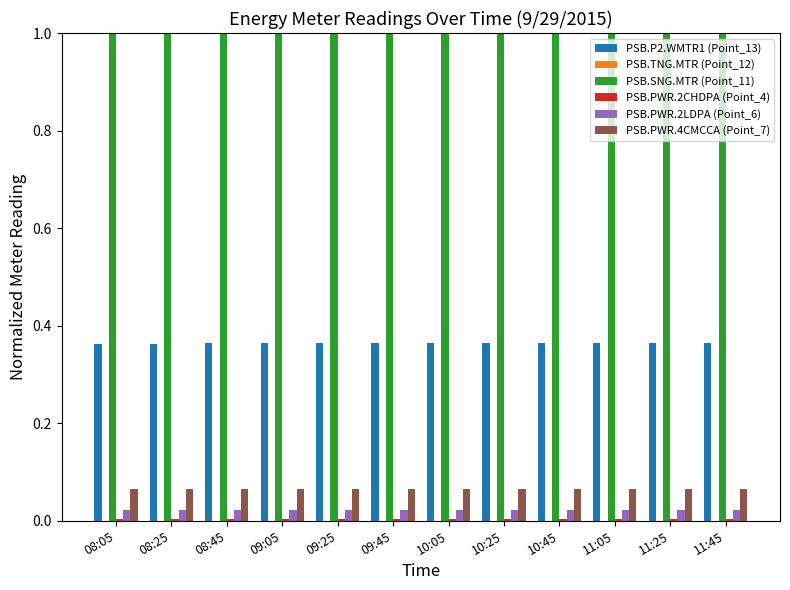

Which series has the largest total across all categories?

PSB.SNG.MTR (Point_11)